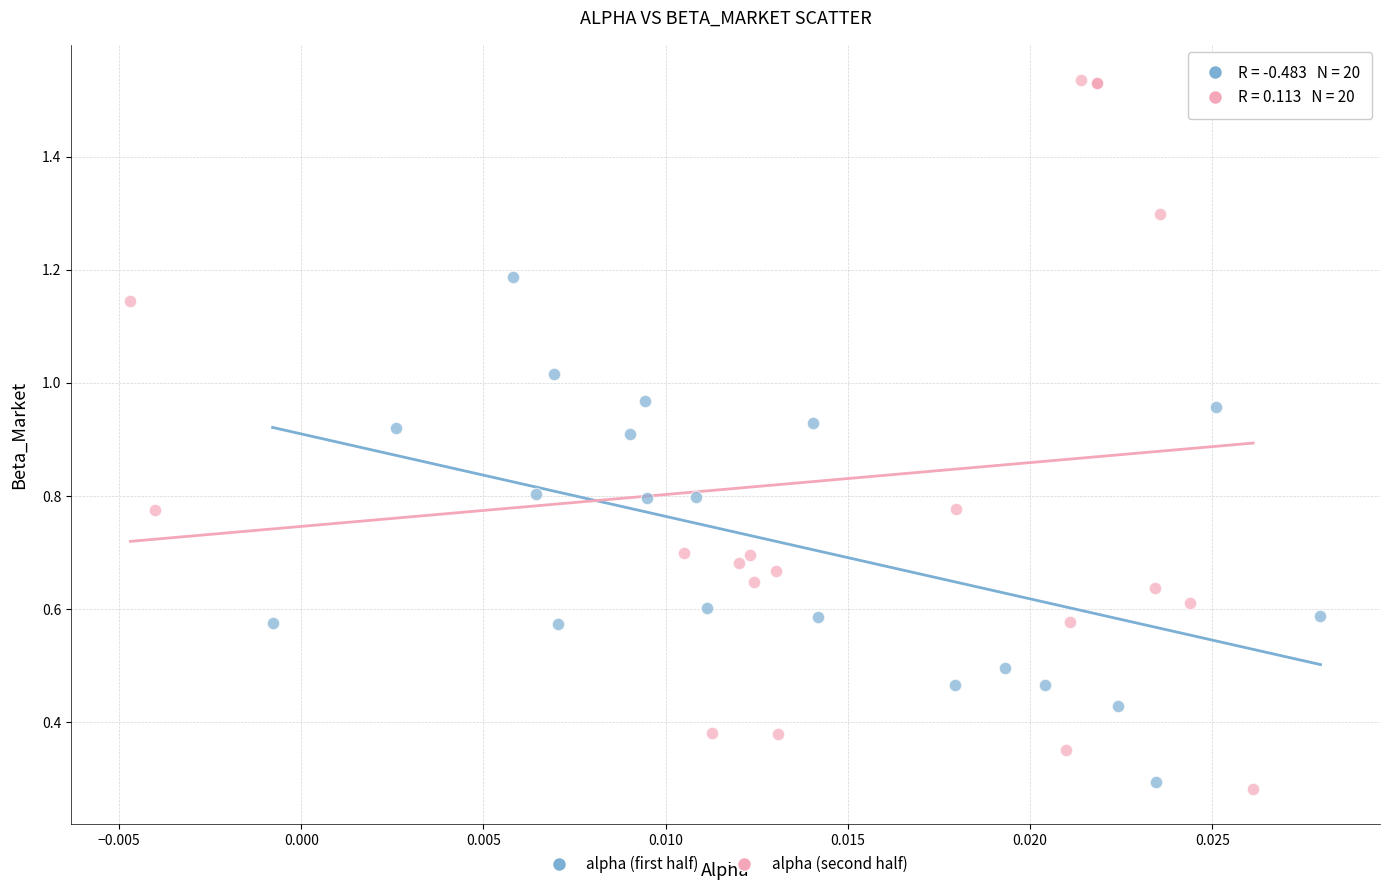

What are all the series names shown in the legend?

alpha (first half), alpha (second half)